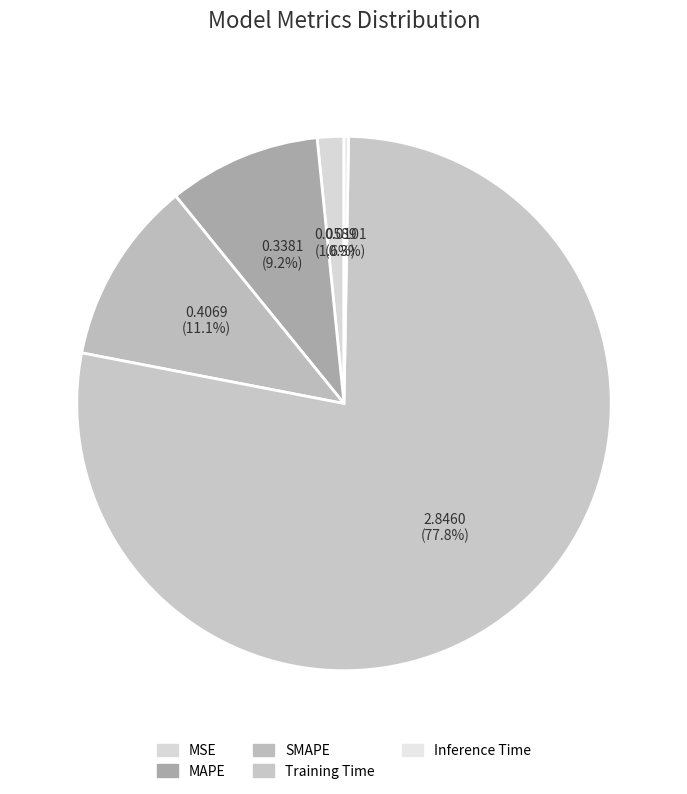

Which category has the biggest portion of the pie?

Training Time